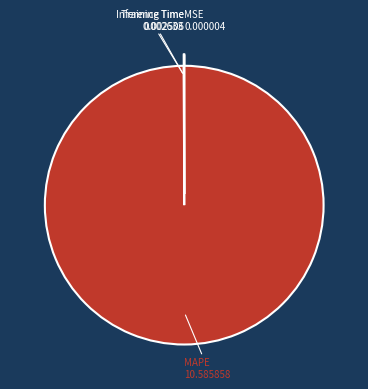

What is the majority slice?

MAPE